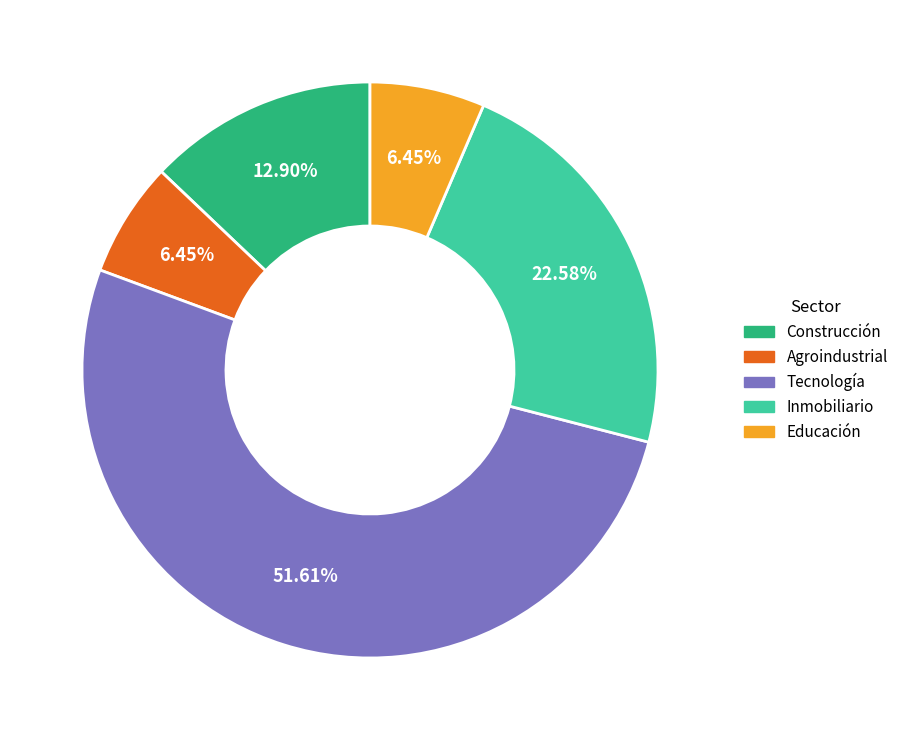

To the nearest percent, what is the difference between the largest and smallest slice percentages?

45%